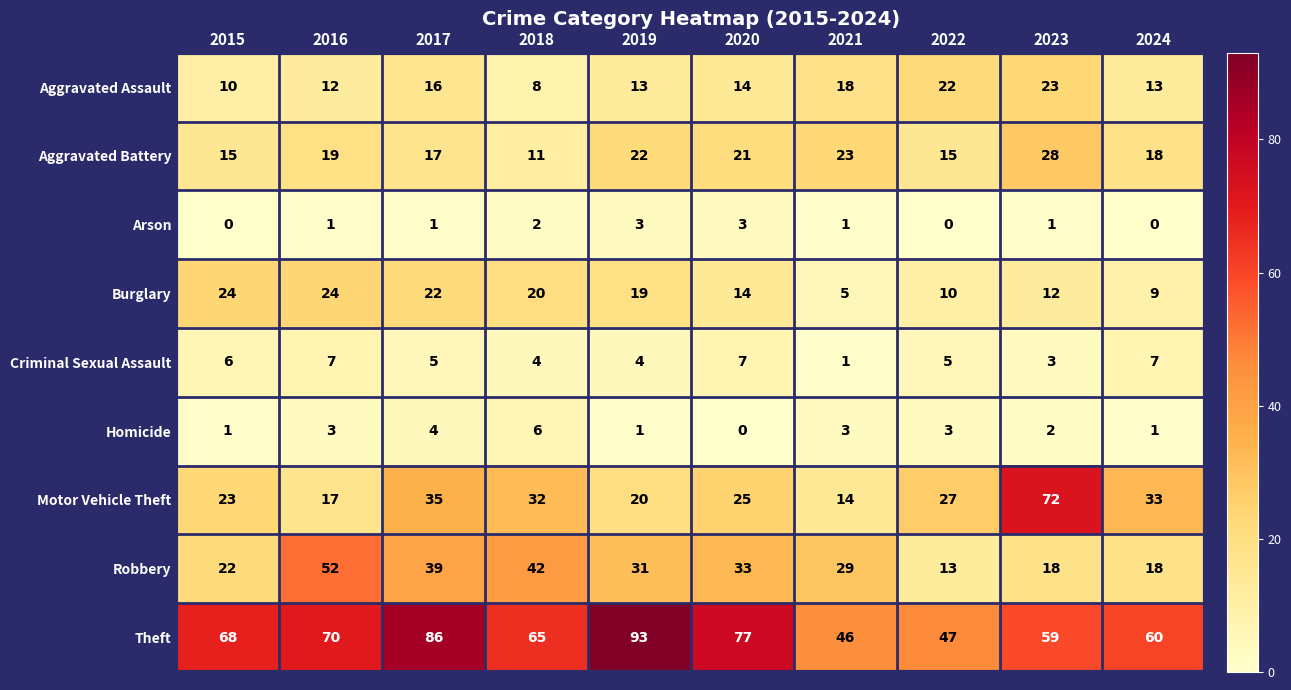

True or false: Arson has a value of 2 at 2022.

False